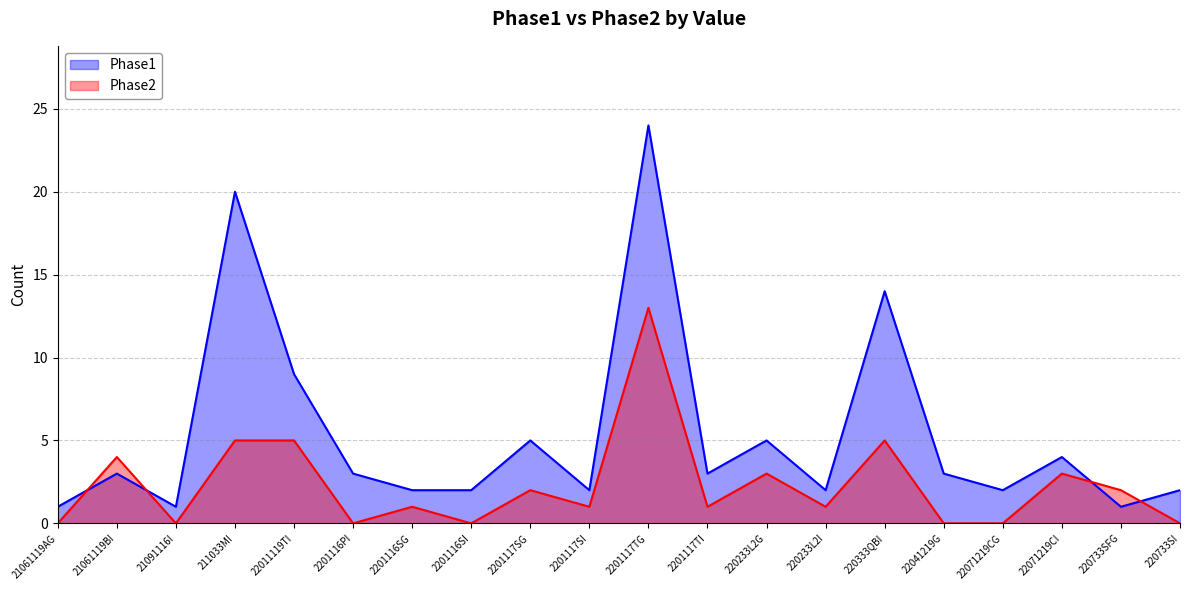

Rank the series at 2201116SI from highest to lowest value.

Phase1, Phase2